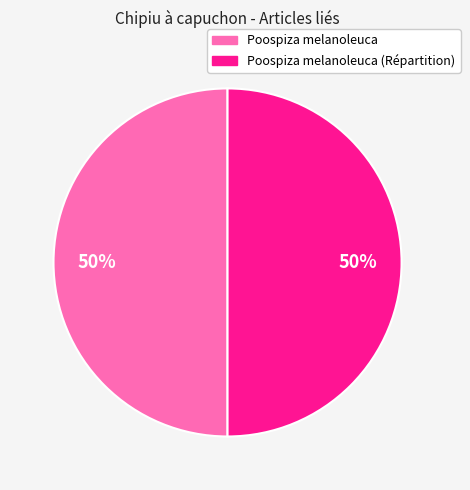

To the nearest percent, what is the average slice percentage?

50%